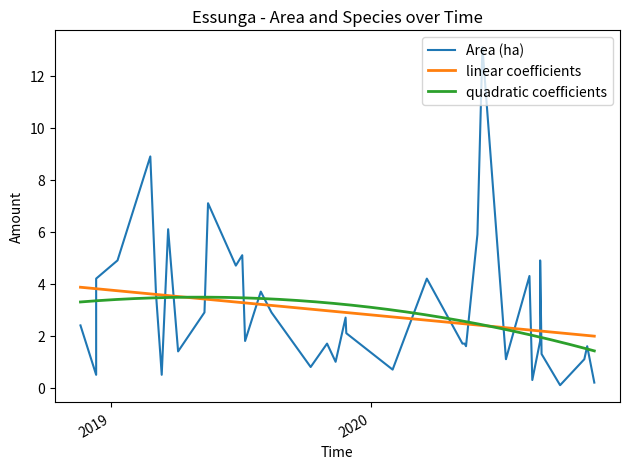

Does the chart display data point markers on the line(s)?

No